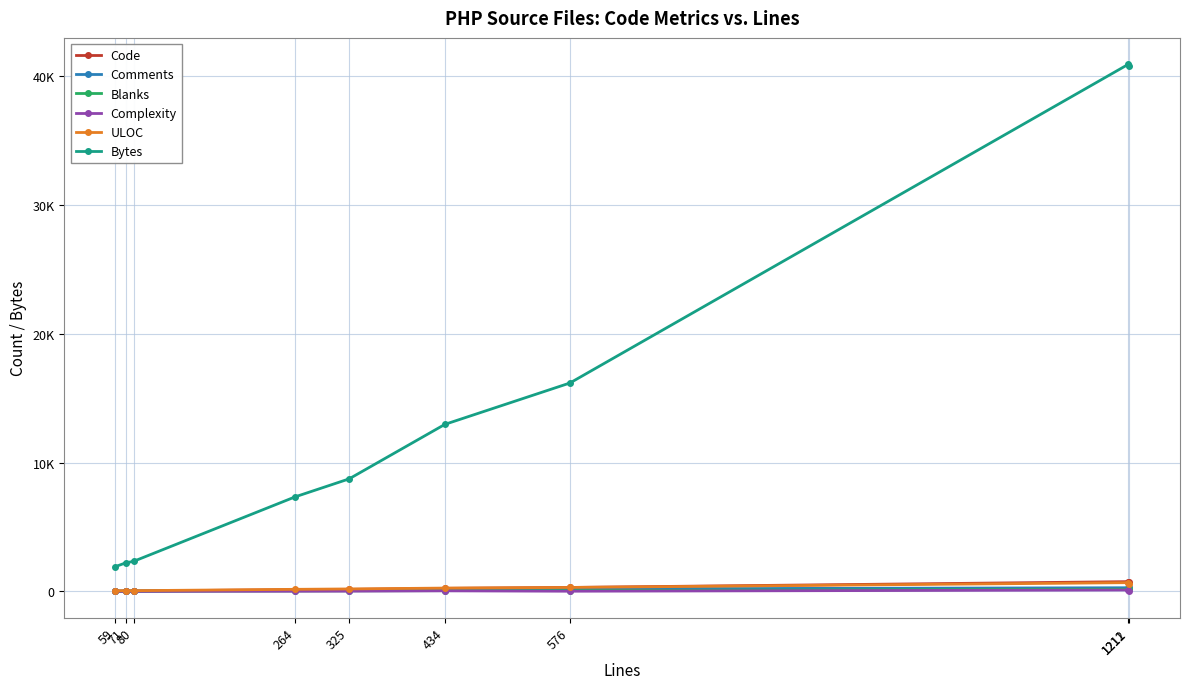

Does the chart have visible grid lines?

Yes